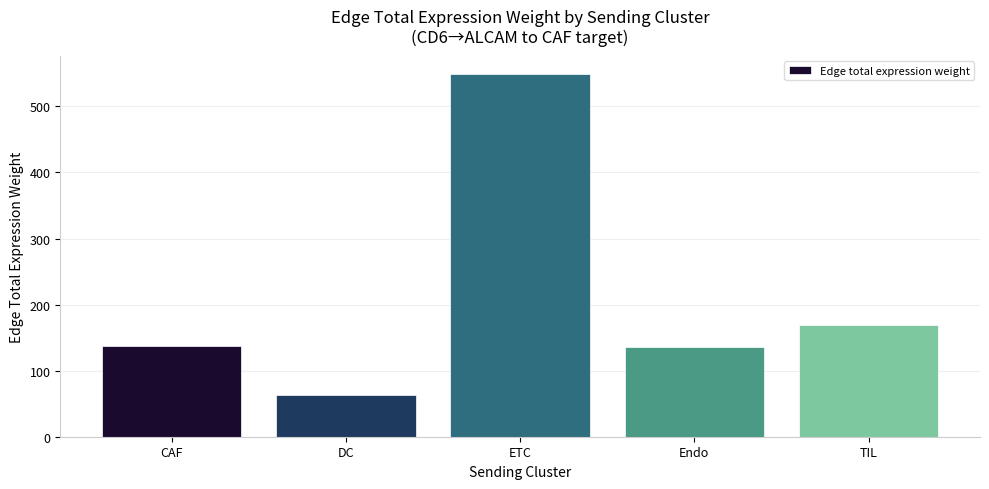

Between TIL and DC, which is larger?

TIL